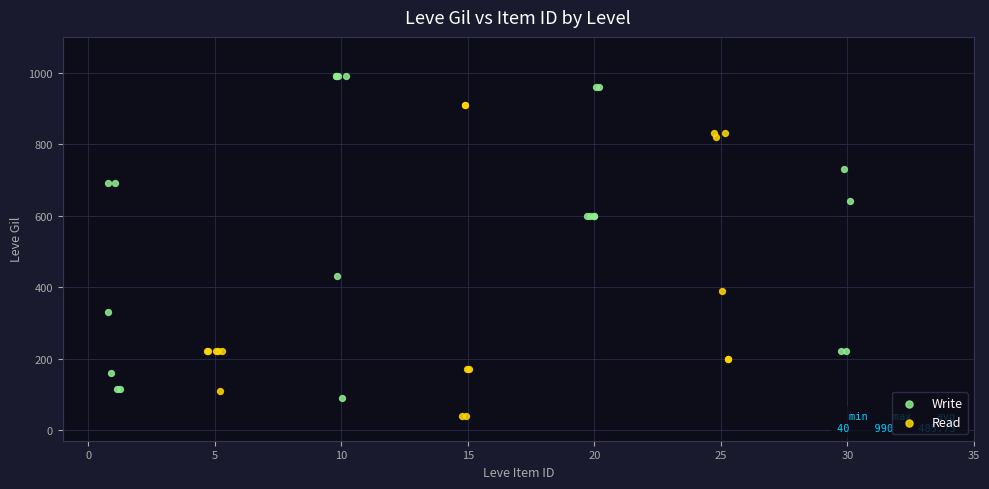

Which series reaches the maximum Y coordinate?

Write